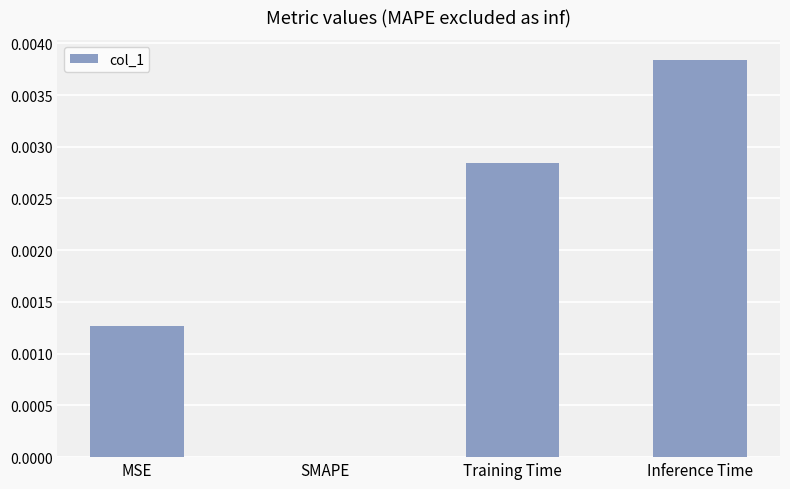

True or false: the data shows 0.0 at Inference Time.

True